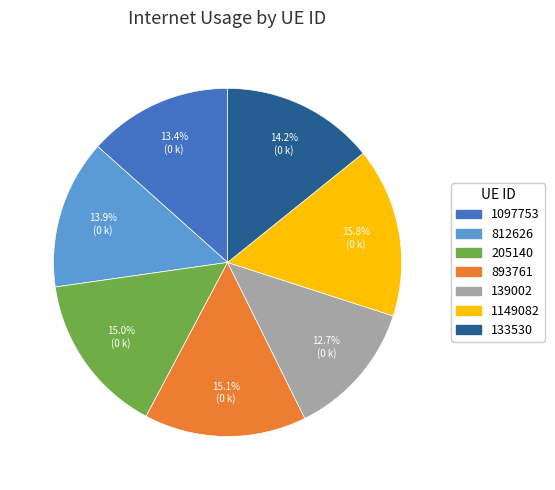

What is the smallest slice in the pie chart?

139002